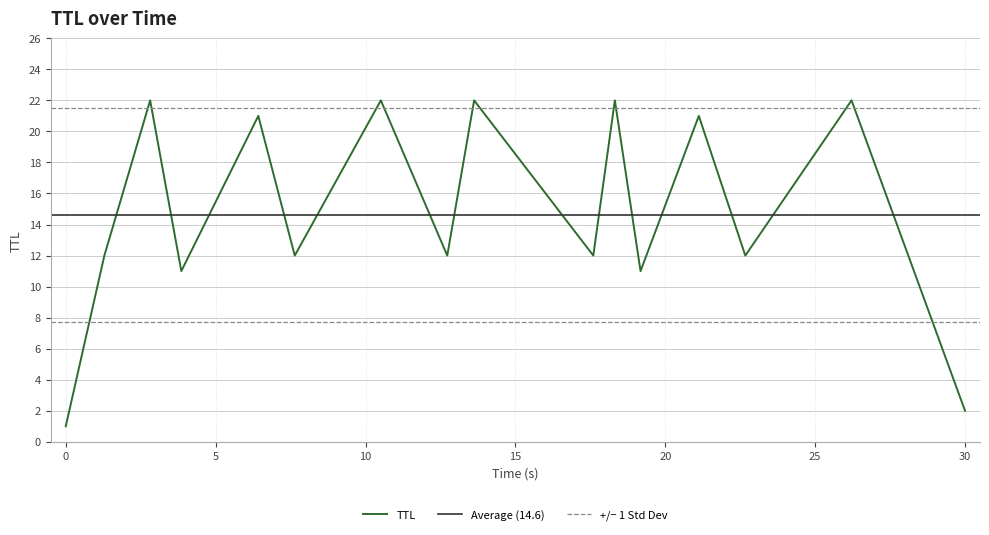

What is the value of the 1st point from the left?

1